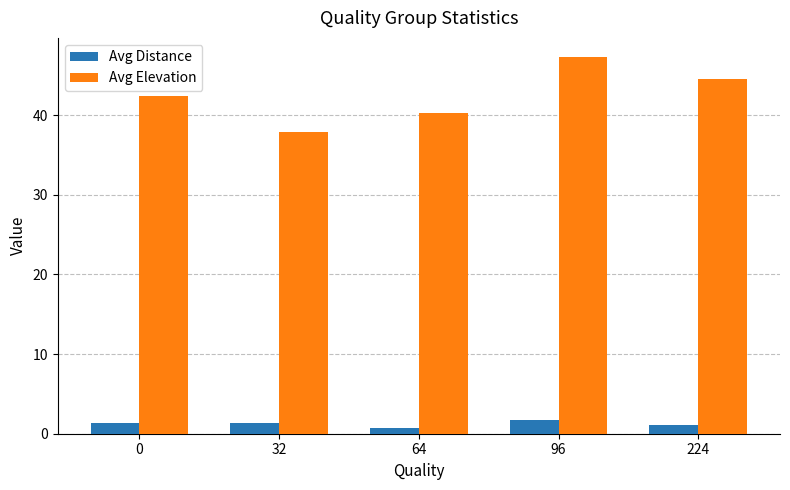

What is the average value of the Avg Elevation series?

42.5